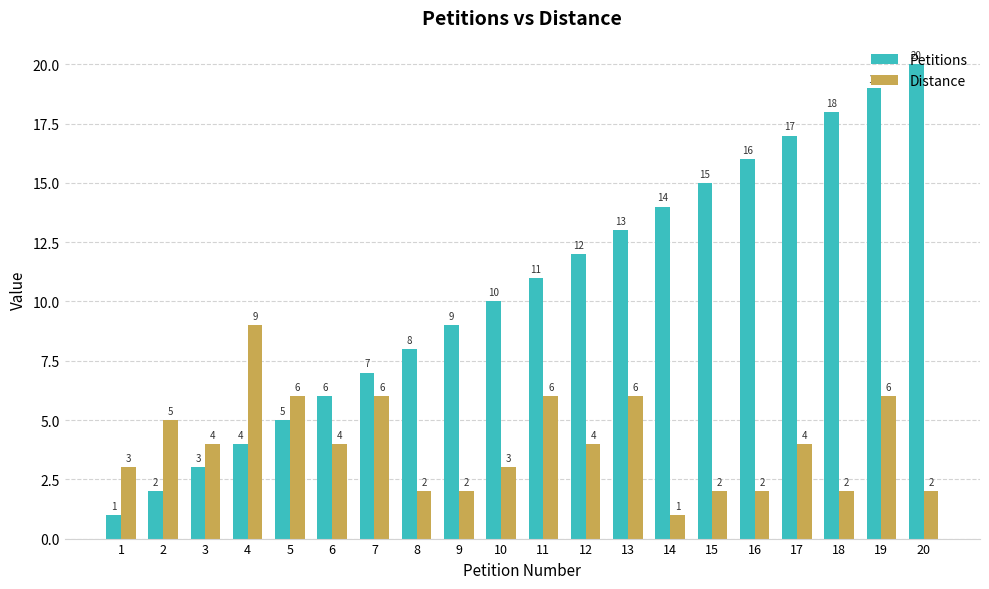

How many bars are there in total?

40